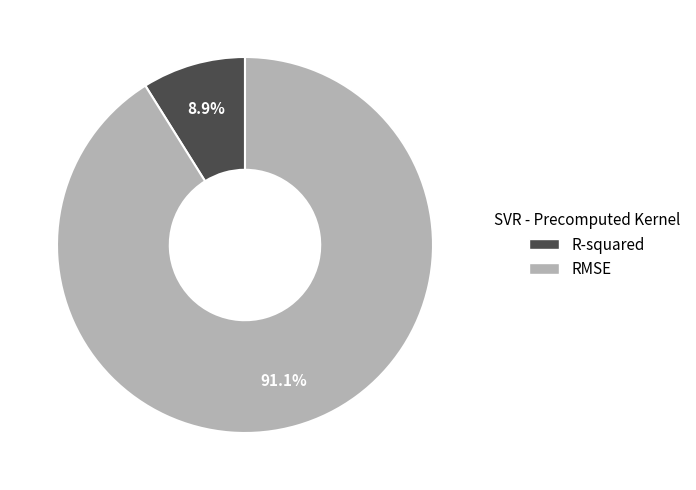

True or false: R-squared accounts for 16% of the total.

False